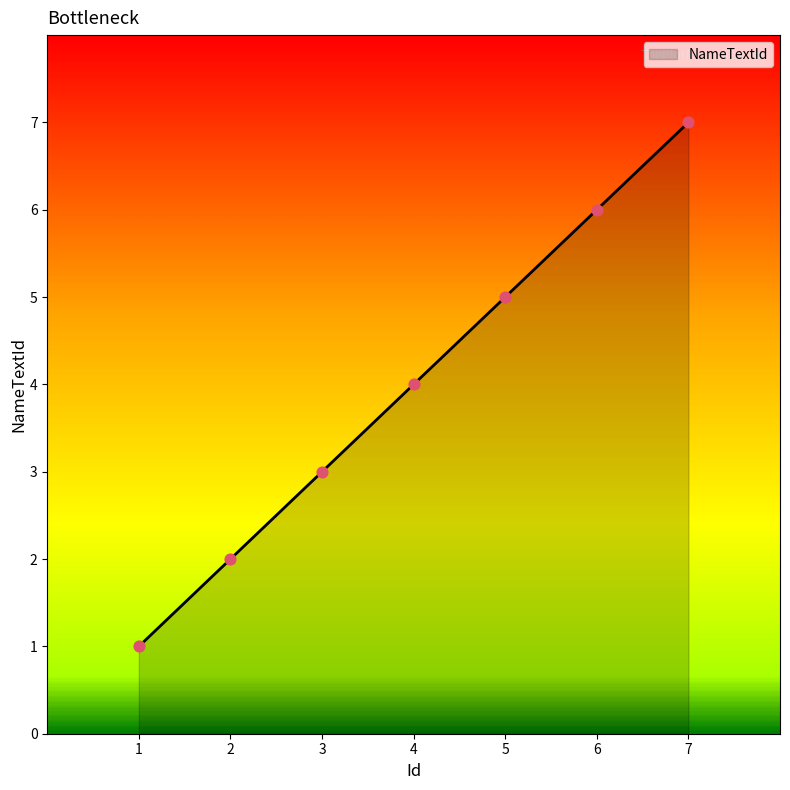

What is the change in value from 2 to 6?

+4